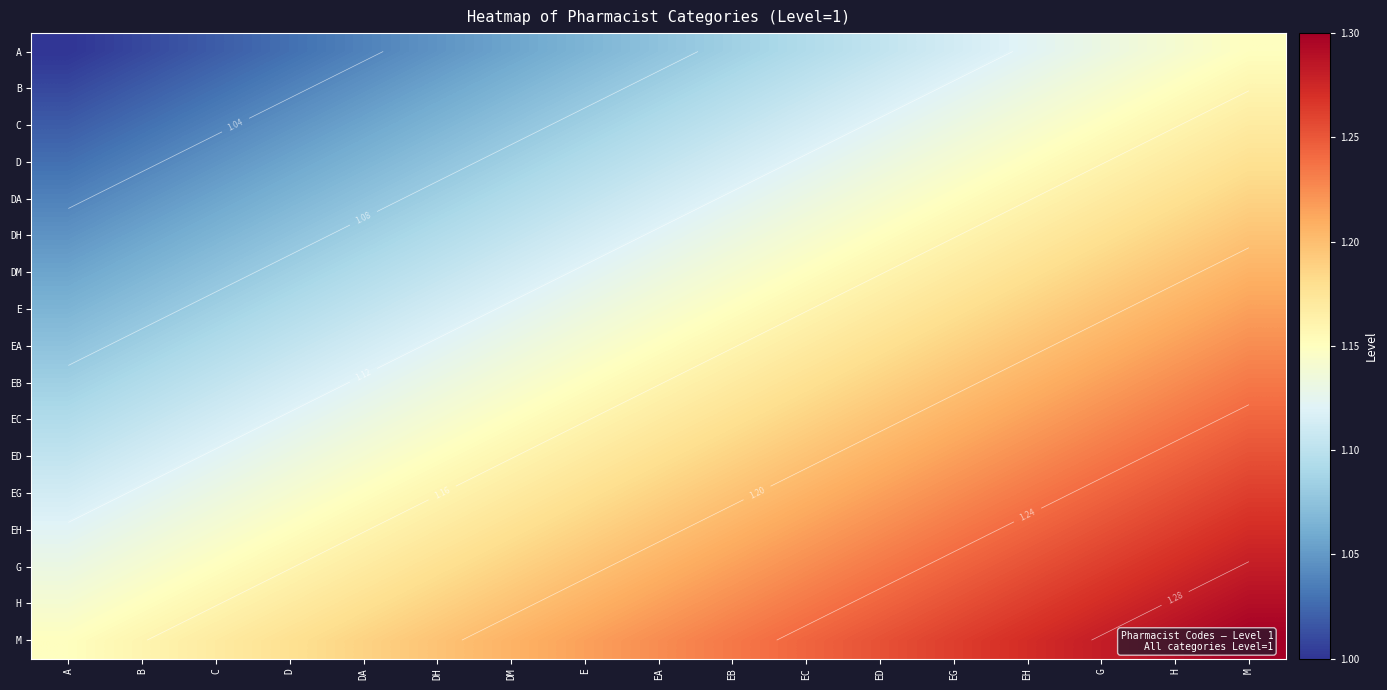

Is it true that EB equals 1.6 at DM?

False